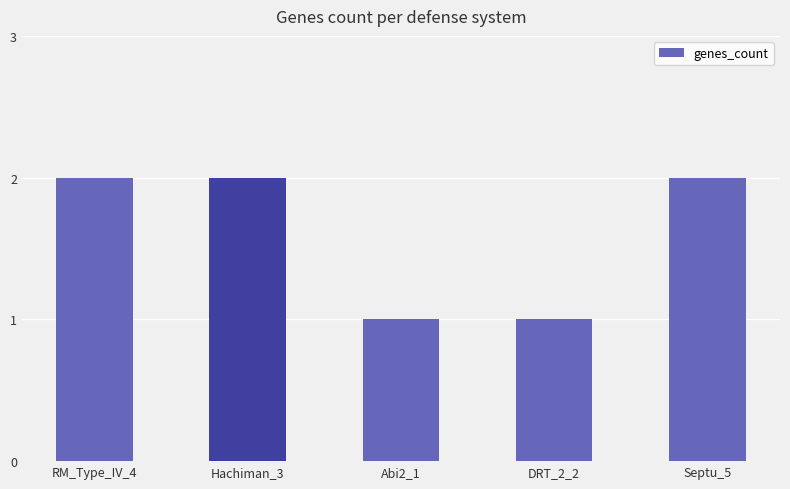

What is the difference between the second highest and minimum values?

1